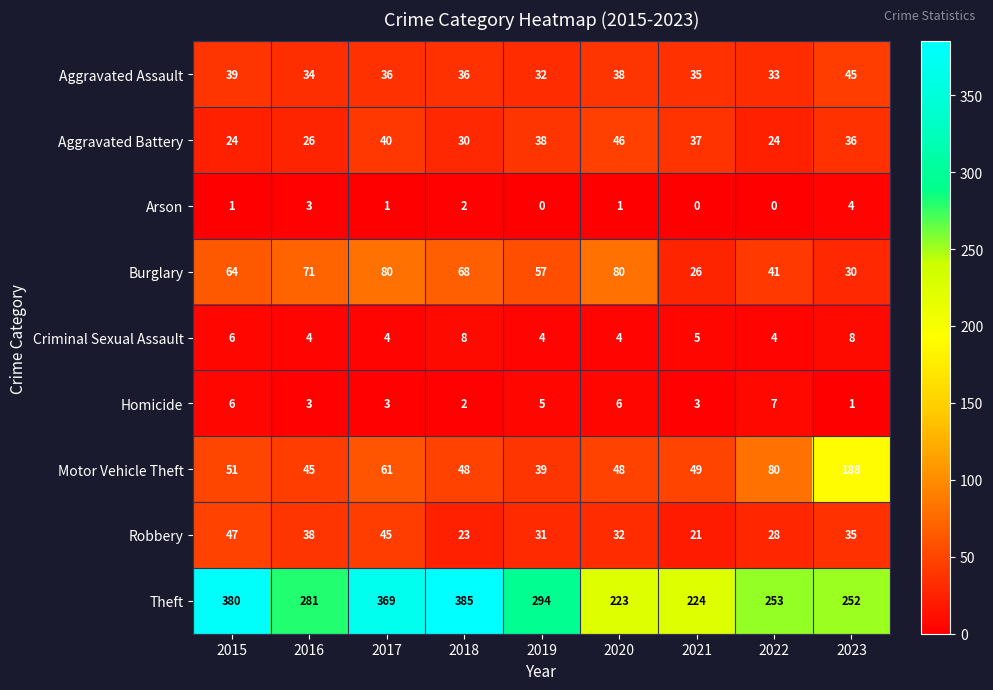

What is the average value of the Homicide series?

4